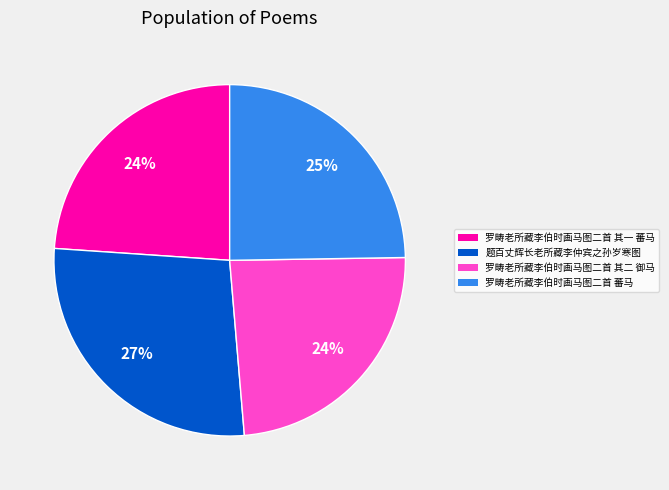

Which has a higher value, 罗畴老所藏李伯时画马图二首 其二 御马 or 罗畴老所藏李伯时画马图二首 蕃马?

罗畴老所藏李伯时画马图二首 蕃马